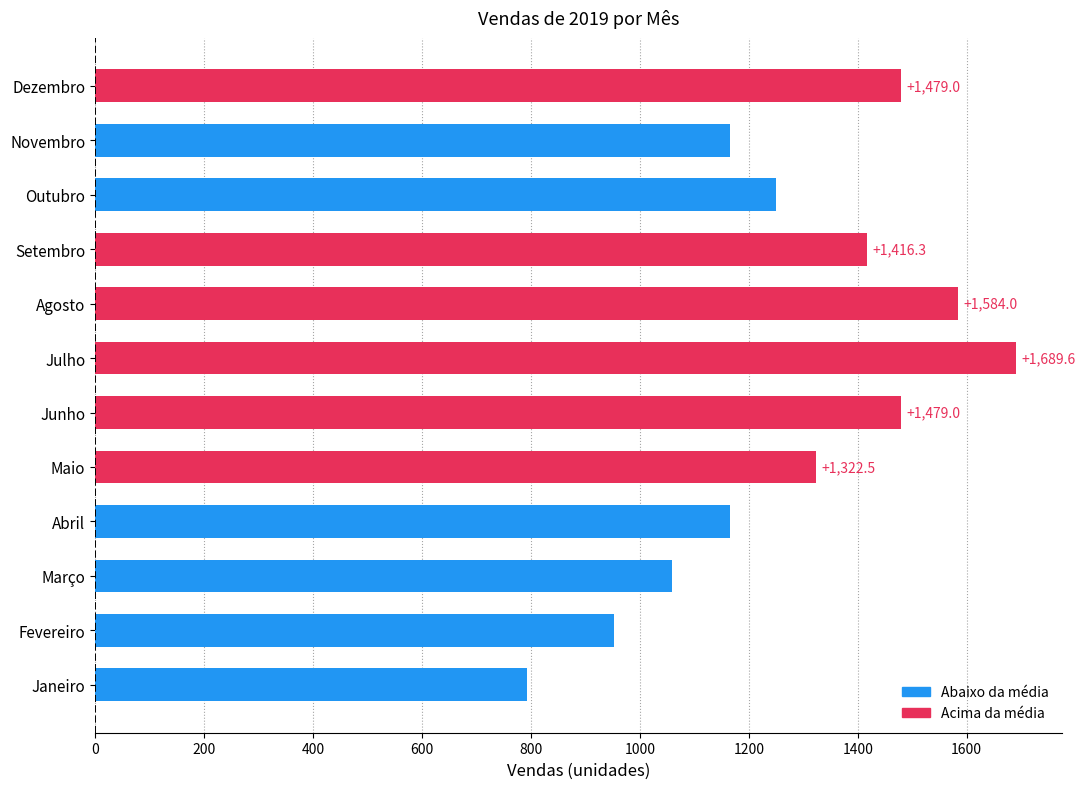

What is the difference between the maximum and second lowest values?

737.4